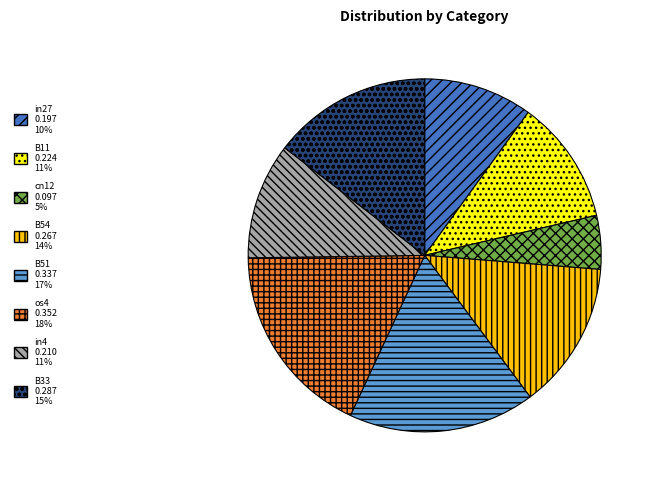

What is the smallest slice in the pie chart?

cn12